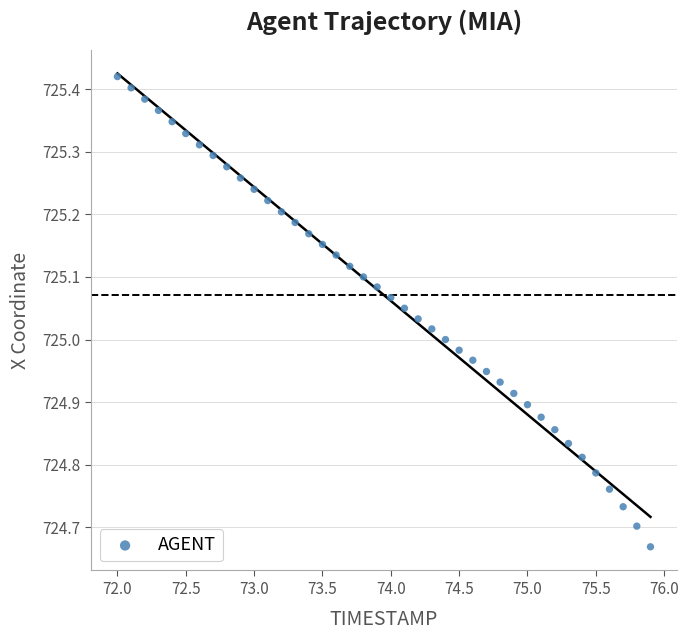

What is the range of Y values (max minus min)?

0.8